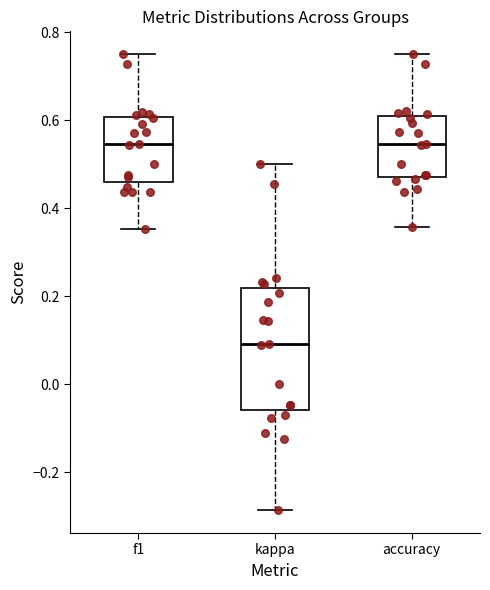

Reading left to right, transcribe this box plot: for each box, give where its median line is, the range the box spans, and where its two whiskers end, as read against the y-axis. The values are not printed on the chart, so give them approximately, as read against the axis.

f1: median 0.54, box 0.46 to 0.60, whiskers 0.36 to 0.76
kappa: median 0.10, box -0.06 to 0.22, whiskers -0.28 to 0.50
accuracy: median 0.54, box 0.48 to 0.60, whiskers 0.36 to 0.76